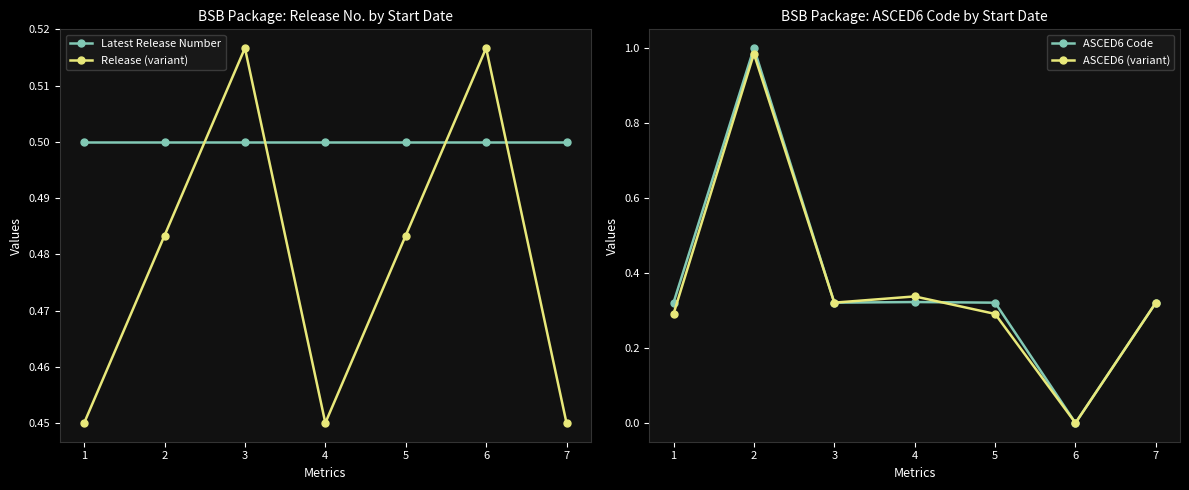

Is it true that Release (variant) equals 0.5 at 3?

True